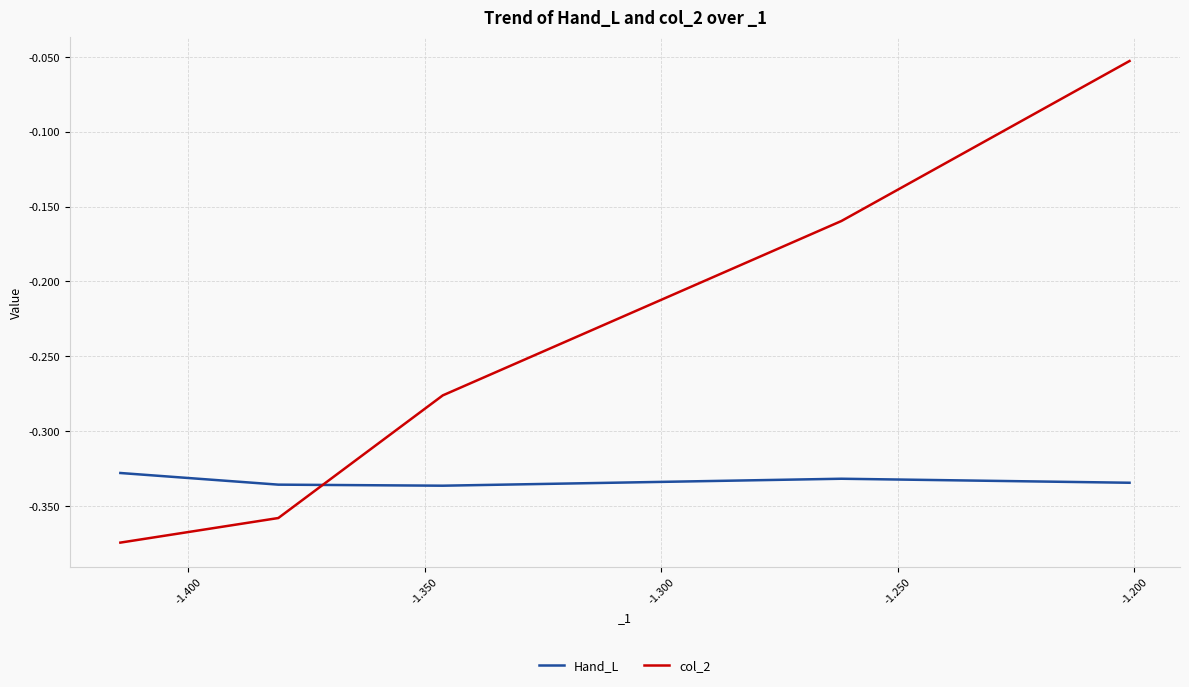

Count the number of data series in this chart.

2